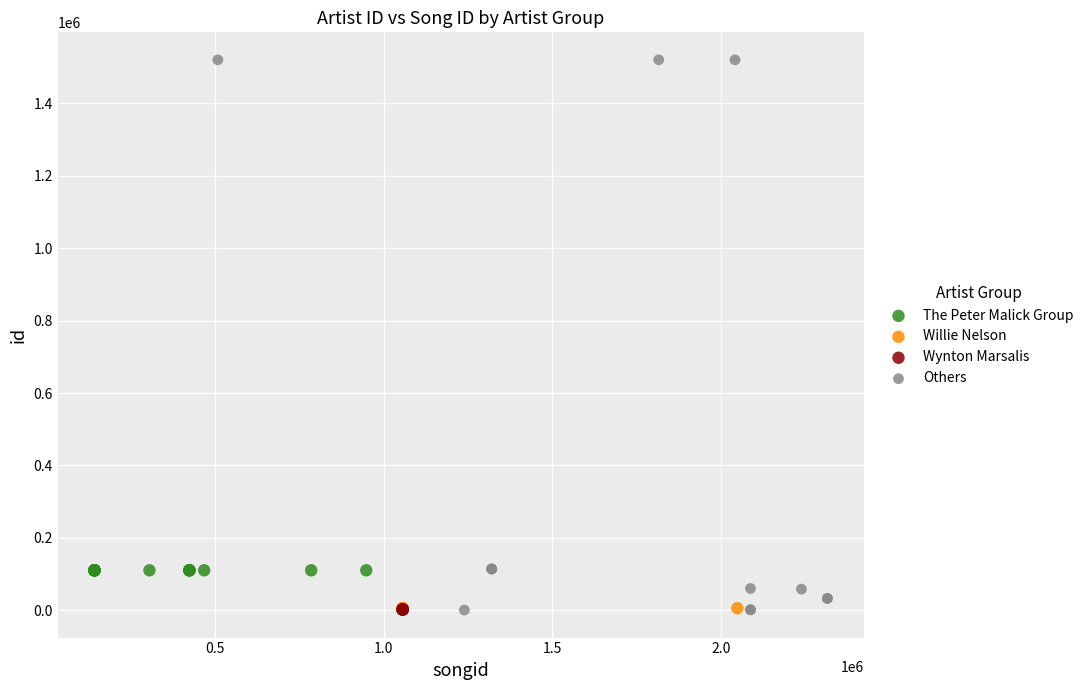

Which series contains the highest Y value?

Others